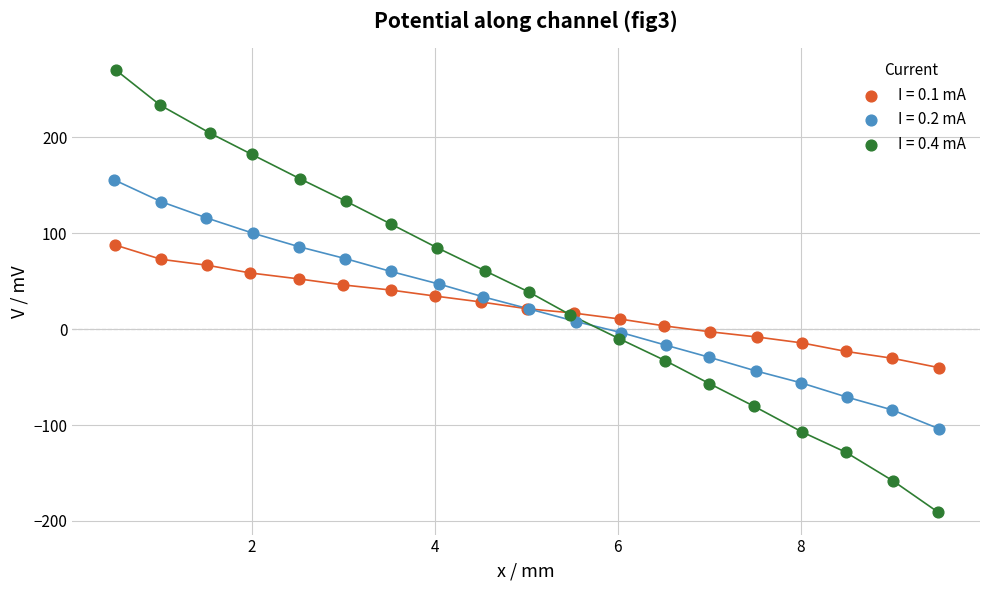

Which series reaches the maximum Y coordinate?

I = 0.4 mA